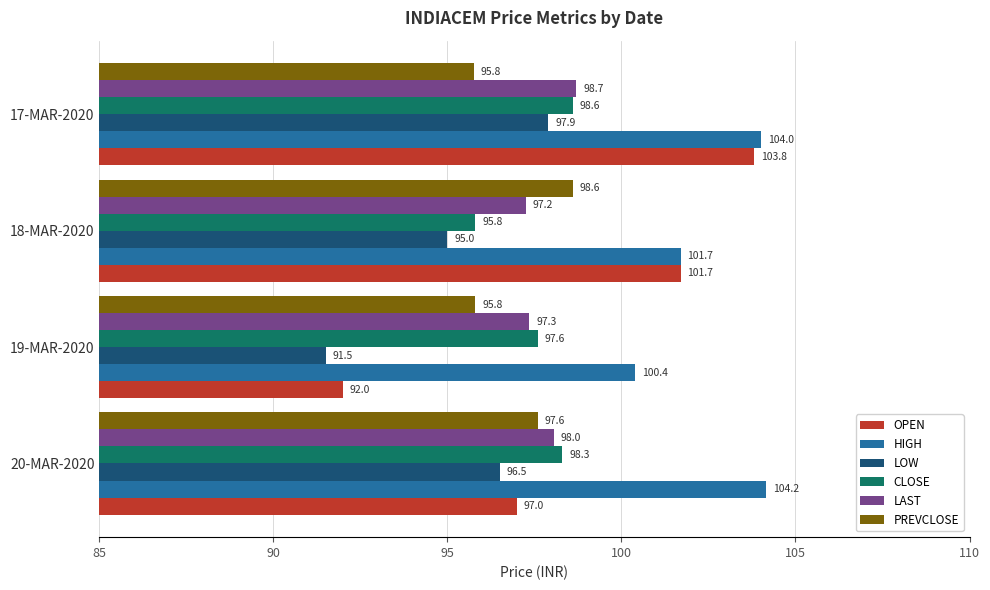

What is the total value across all series at 17-MAR-2020?

598.8